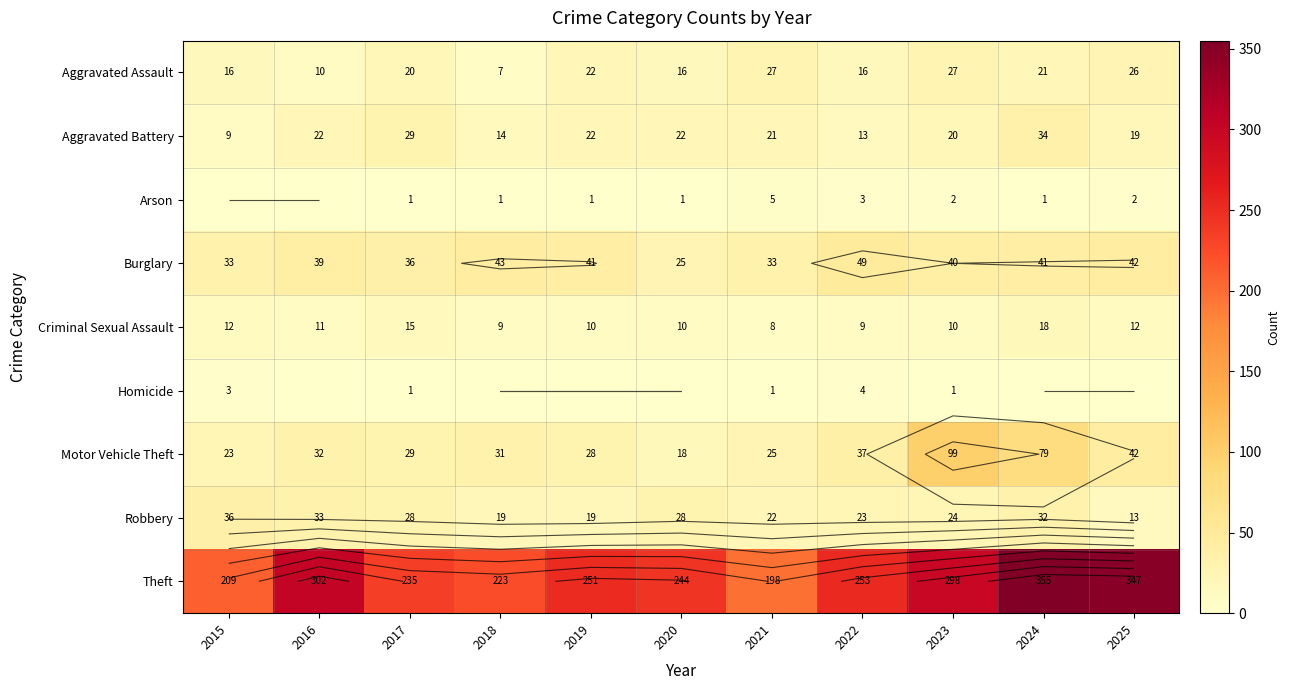

How many values in the Robbery series are below 24?

5